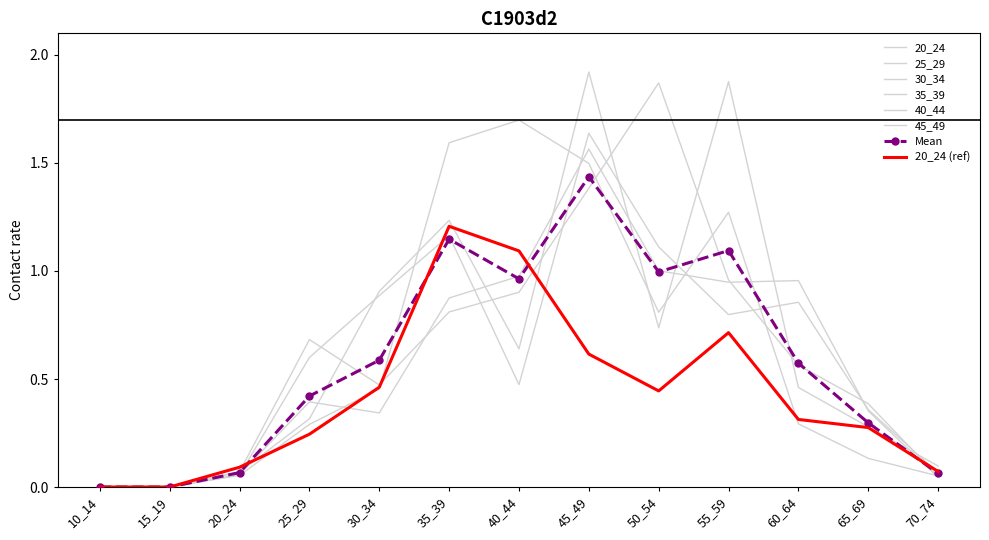

At which category is the sum across all series the highest?

45_49